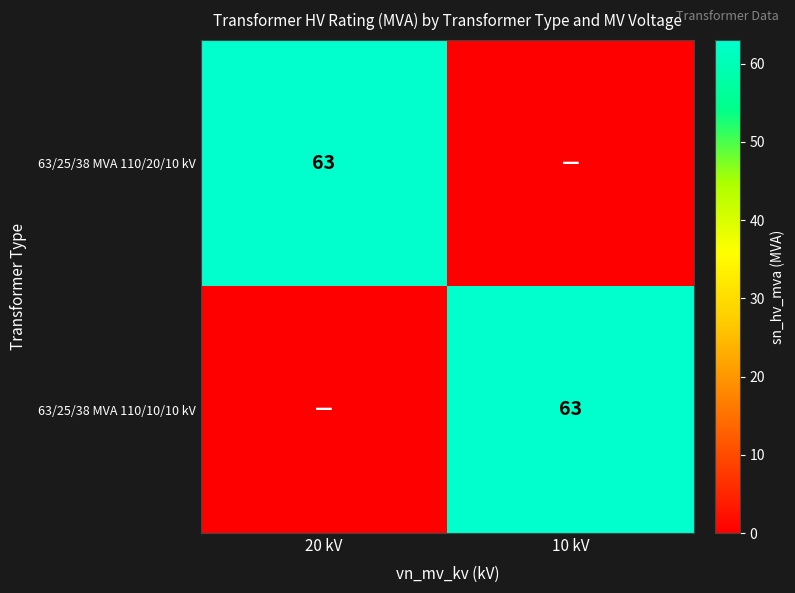

The 63/25/38 MVA 110/10/10 kV series shows 102 at 10 kV. True or false?

False